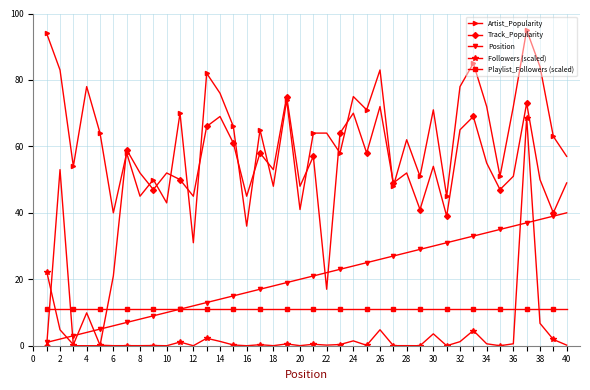

Which series has the largest range (max minus min)?

Track_Popularity